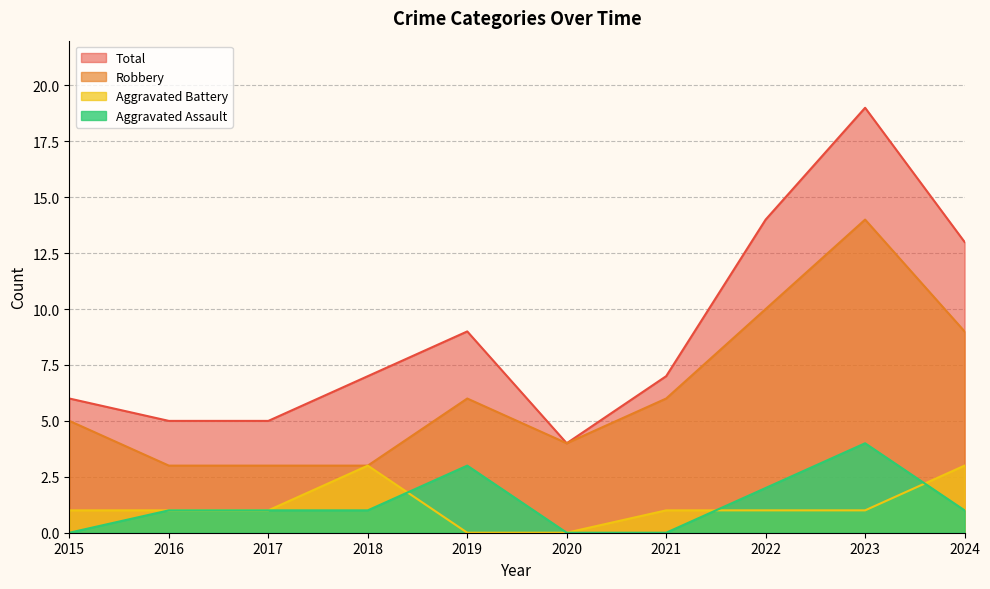

The Total series shows 9 at 2023. True or false?

False